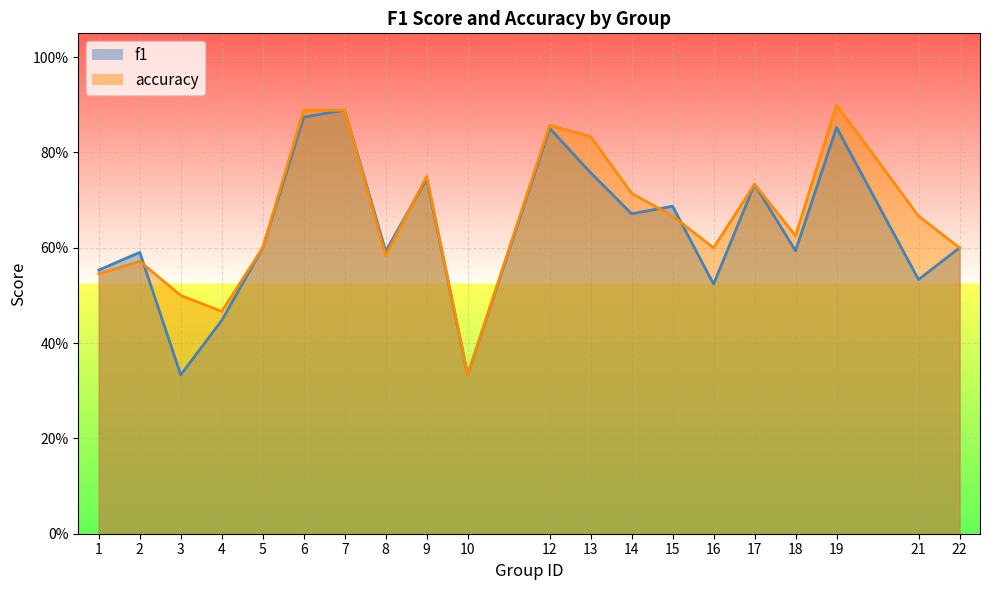

What is the difference between the highest and lowest values at 21?

0.1